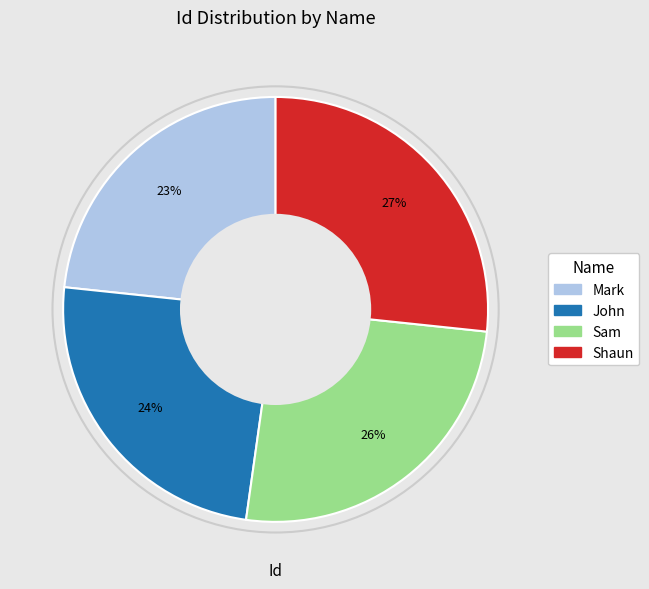

Rank the categories by value from lowest to highest.

Mark, John, Sam, Shaun